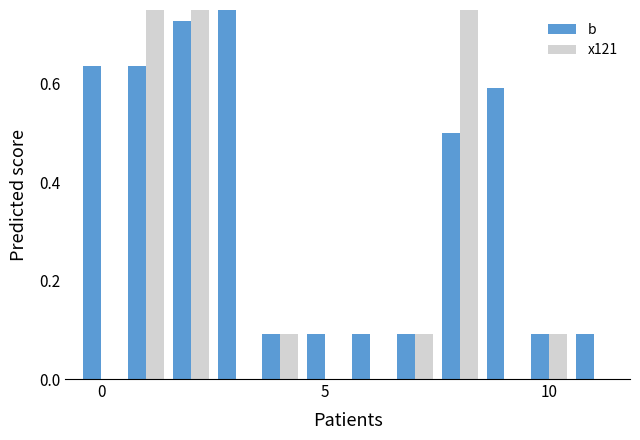

How many values in x121 are above zero?

6